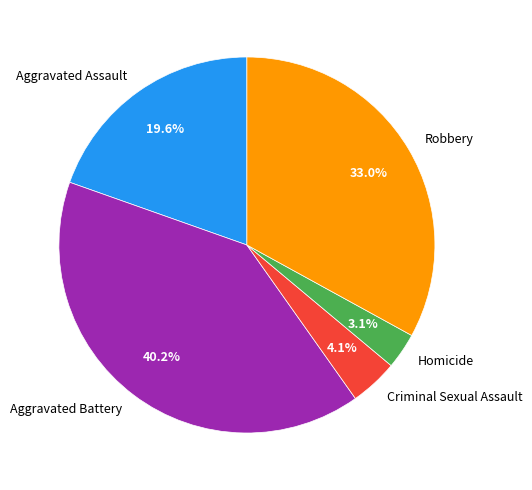

What is the smallest slice in the pie chart?

Homicide